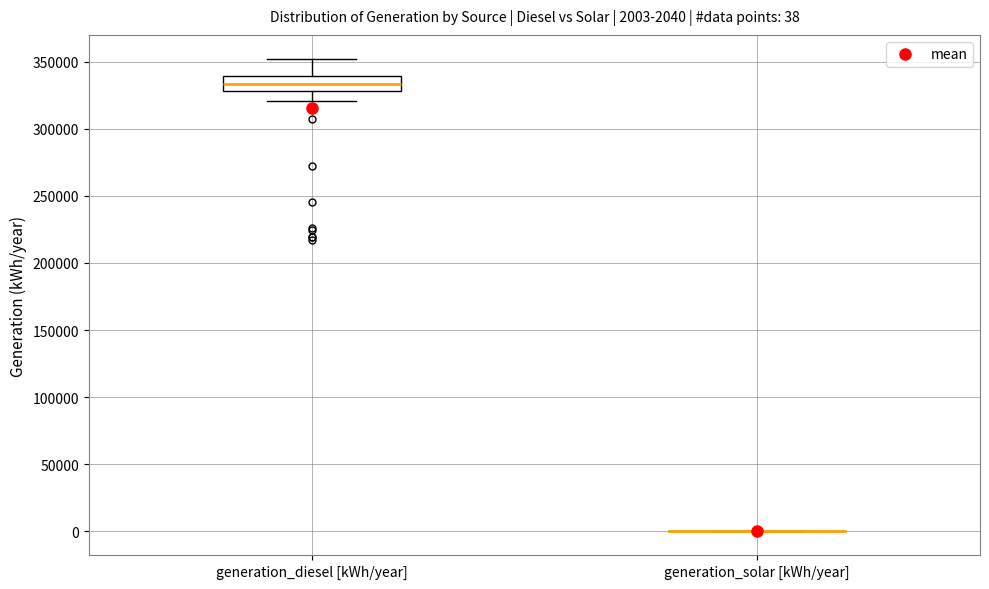

Which box is the tallest, from its lower edge to its upper edge?

generation_diesel [kWh/year]